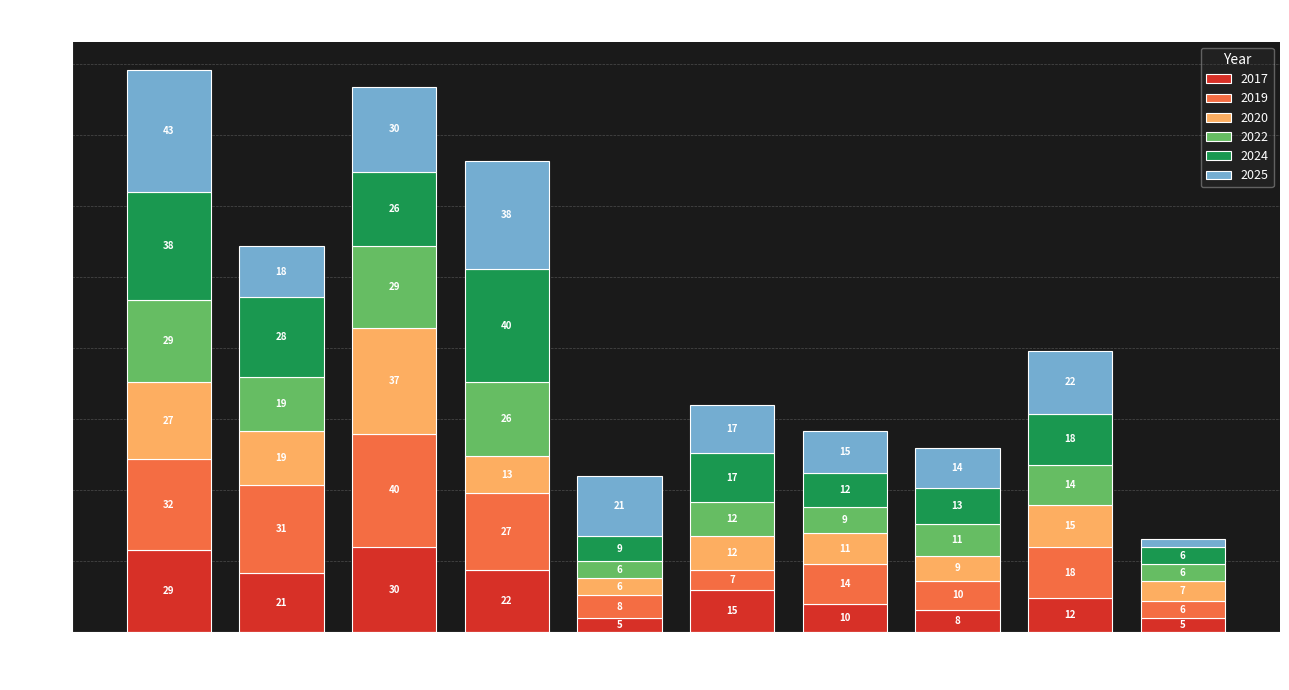

Which category has the highest value in the 2017 series?

Garfield Park